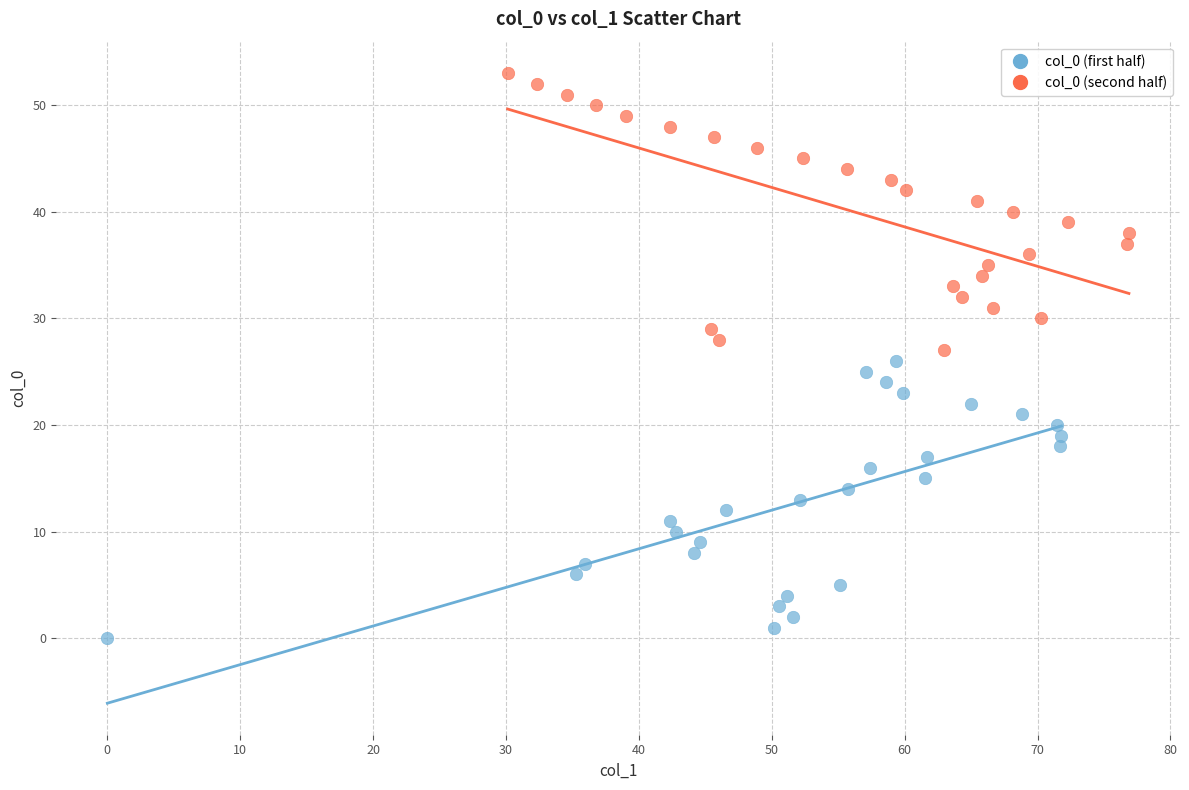

Which series contains the highest Y value?

col_0 (second half)